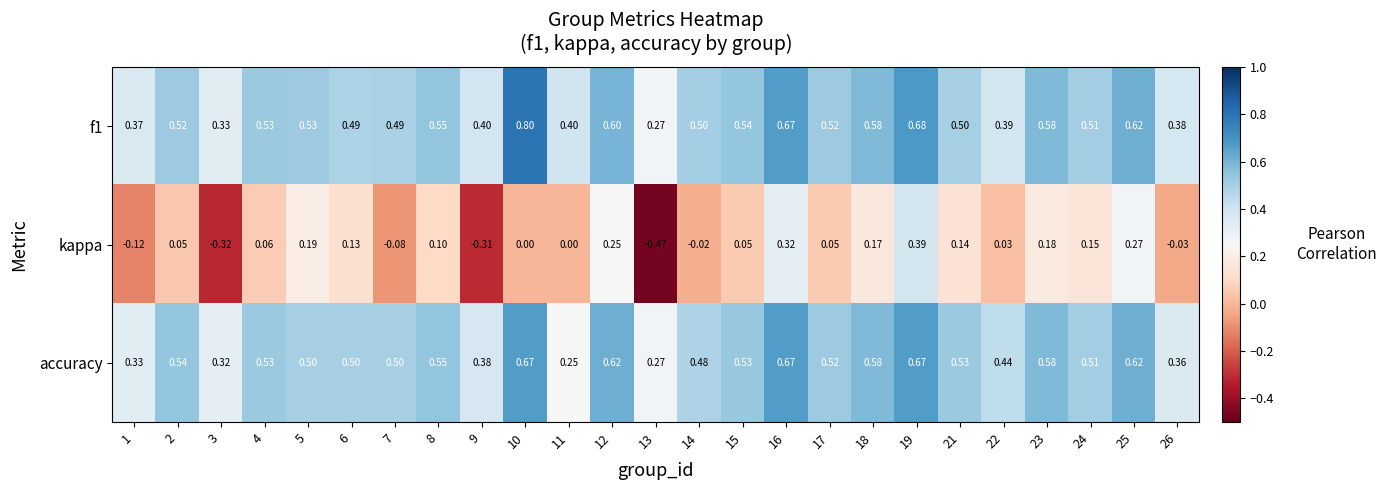

Count the number of data series in this chart.

3